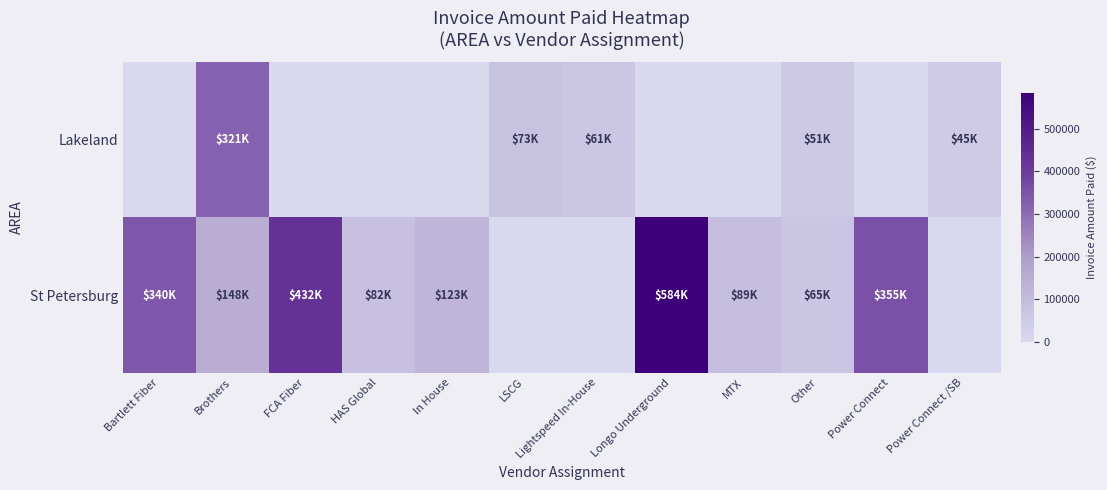

Reading left to right, transcribe all the data shown in this chart.

Lakeland: Bartlett Fiber=0.0	Brothers=320870.5	FCA Fiber=0.0	HAS Global=0.0	In House=0.0	LSCG=73087.5	Lightspeed In-House=61491.1	Longo Underground=0.0	MTX=0.0	Other=51485.5	Power Connect=0.0	Power Connect /SB=45340.0
St Petersburg: Bartlett Fiber=340053.5	Brothers=148052.5	FCA Fiber=431910.6	HAS Global=81941.0	In House=122634.1	LSCG=0.0	Lightspeed In-House=0.0	Longo Underground=583803.0	MTX=88964.0	Other=65072.0	Power Connect=355219.8	Power Connect /SB=0.0